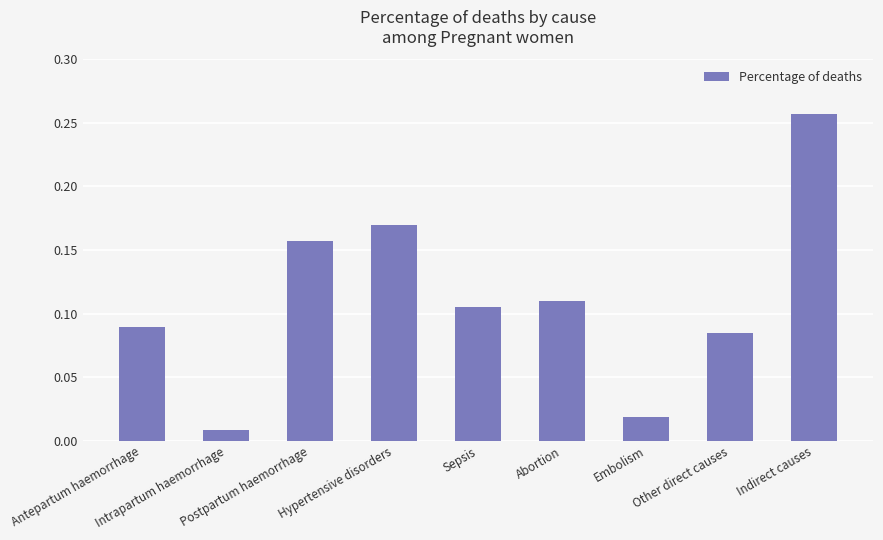

What is the change in value from Abortion to Embolism?

-0.1